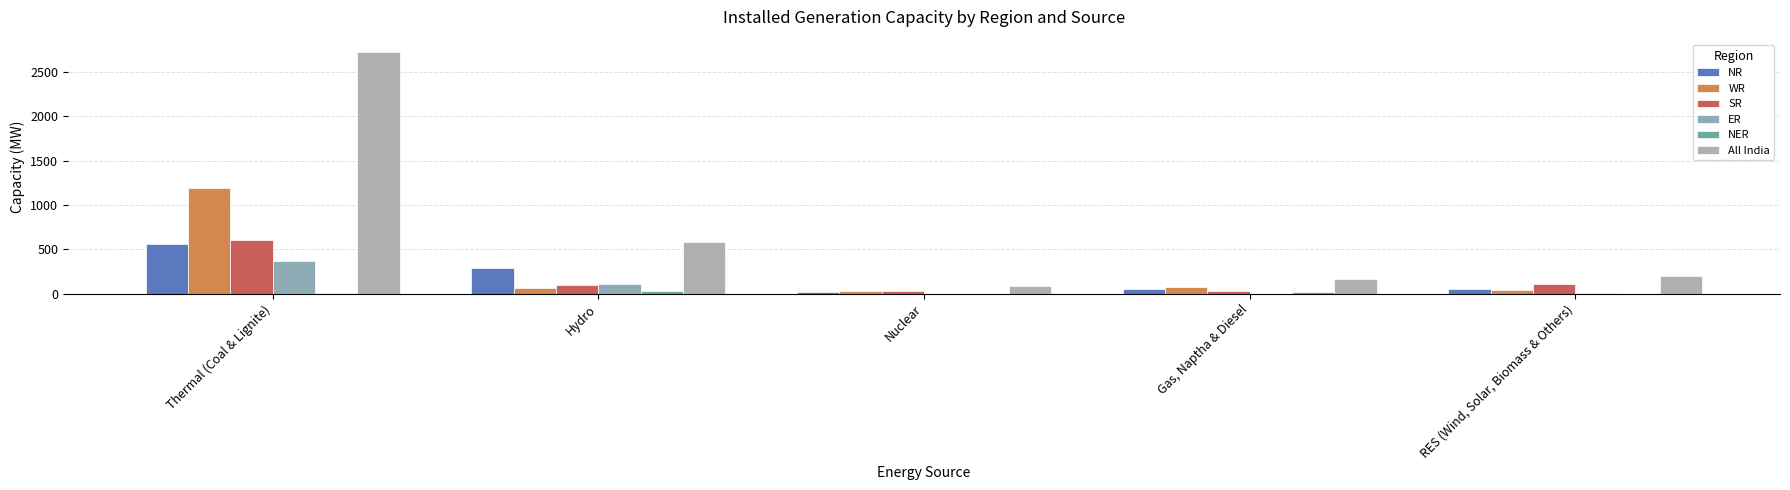

What is the average value of the ER series?

96